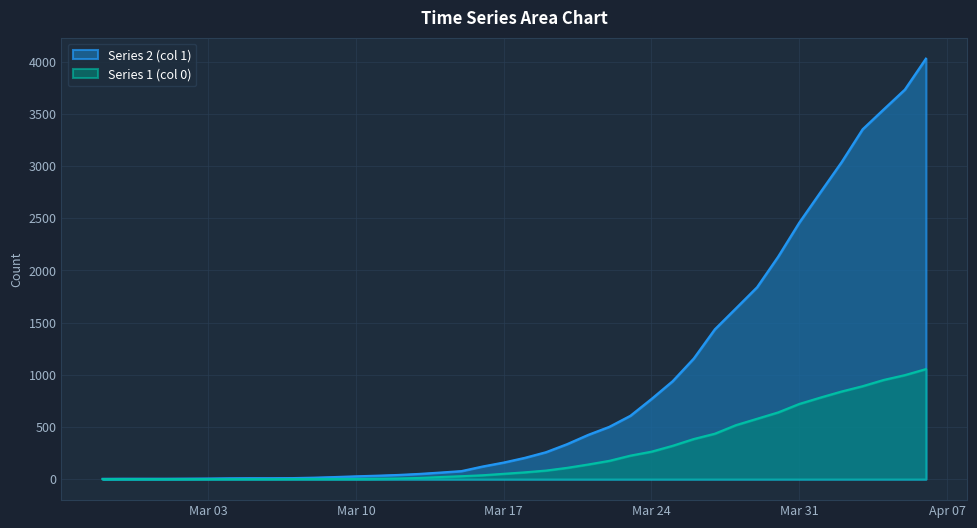

True or false: Series 1 (col 0) has more than 2 points higher than both neighbors.

False